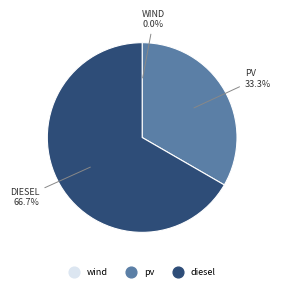

Is it true that diesel is 67% of the pie?

True